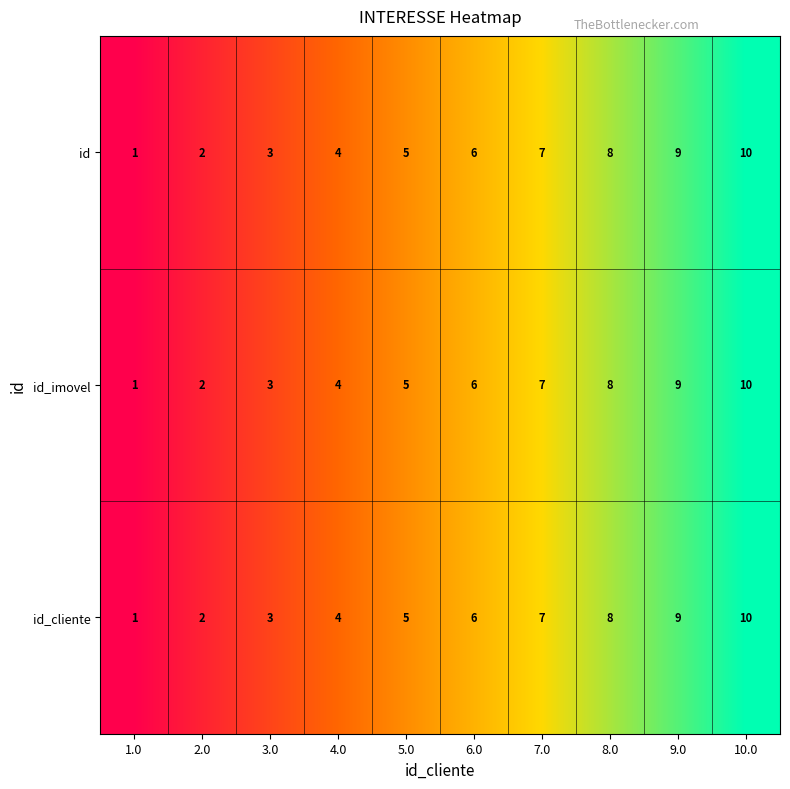

How many values in the id_cliente series are below 6?

5